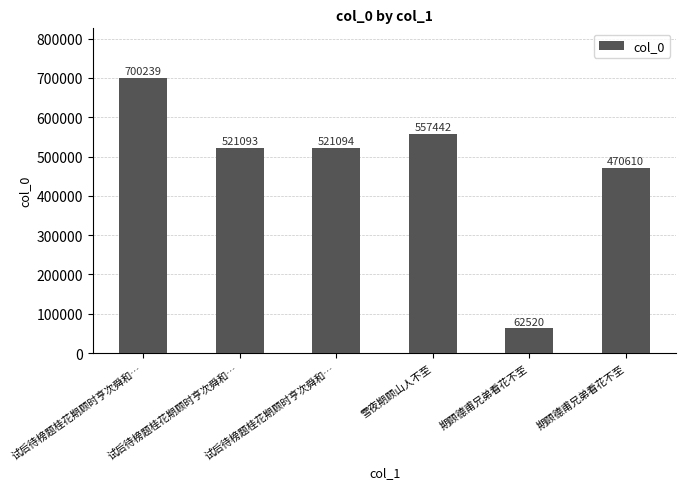

Reading right to left, what are all the values shown in this chart?

470610	62520	557442	521094	521093	700239